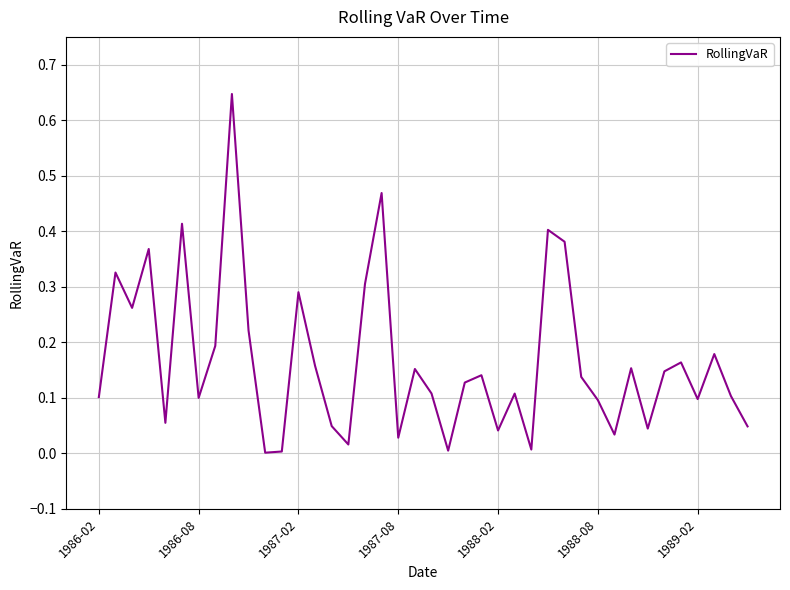

Does the chart have visible grid lines?

Yes